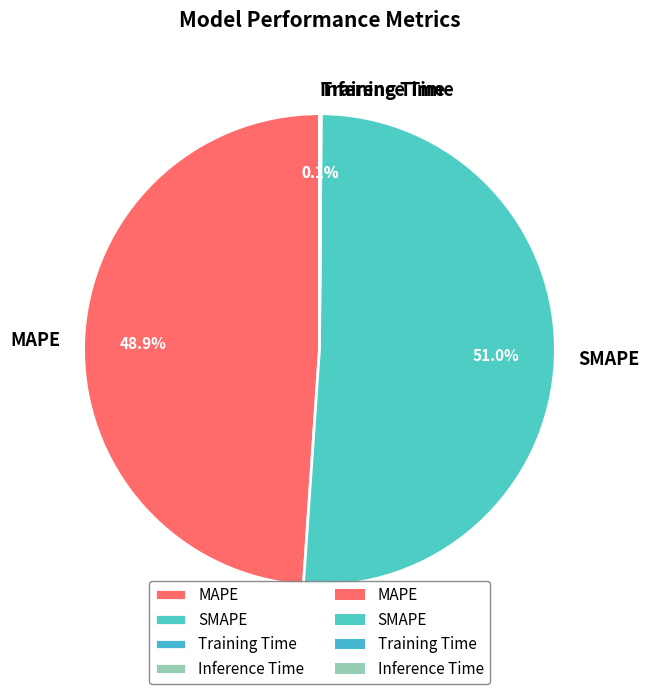

Which category accounts for the majority?

SMAPE